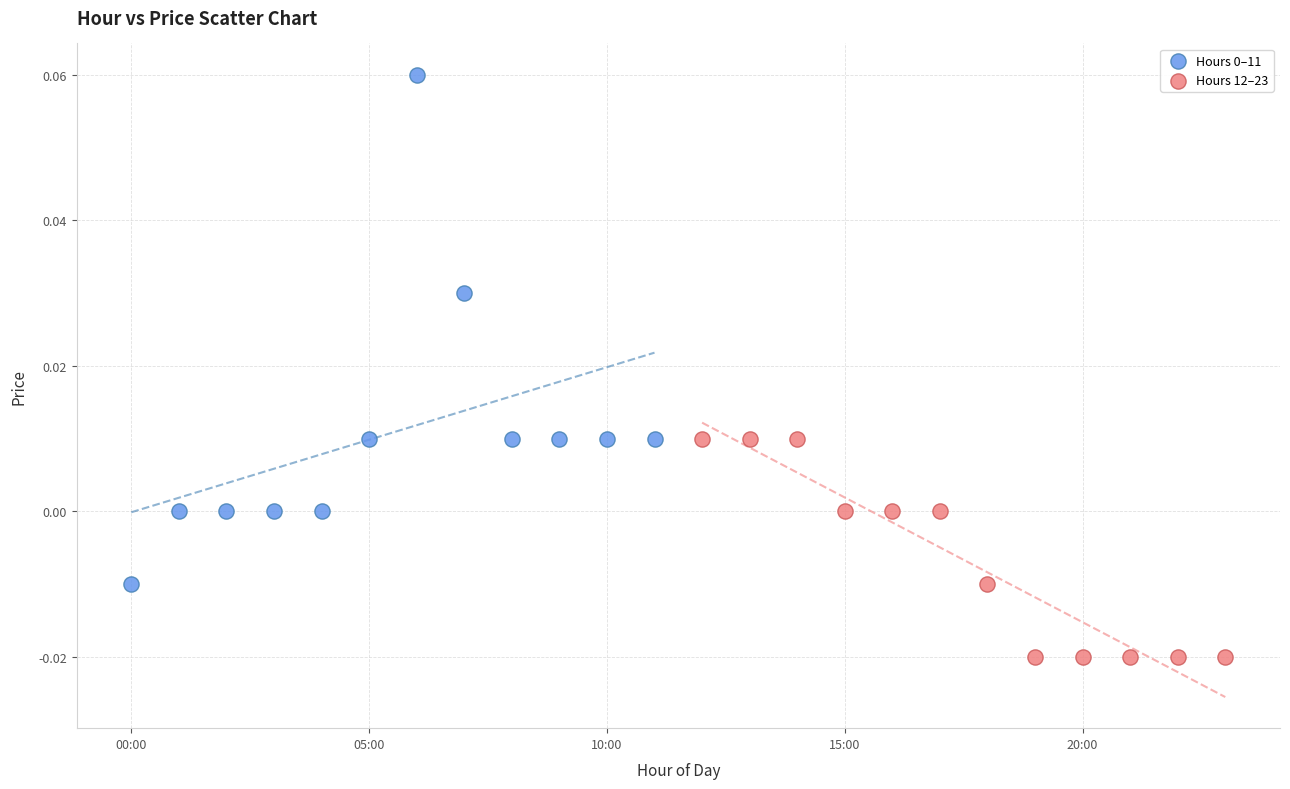

Which series reaches the minimum Y coordinate?

Hours 12–23